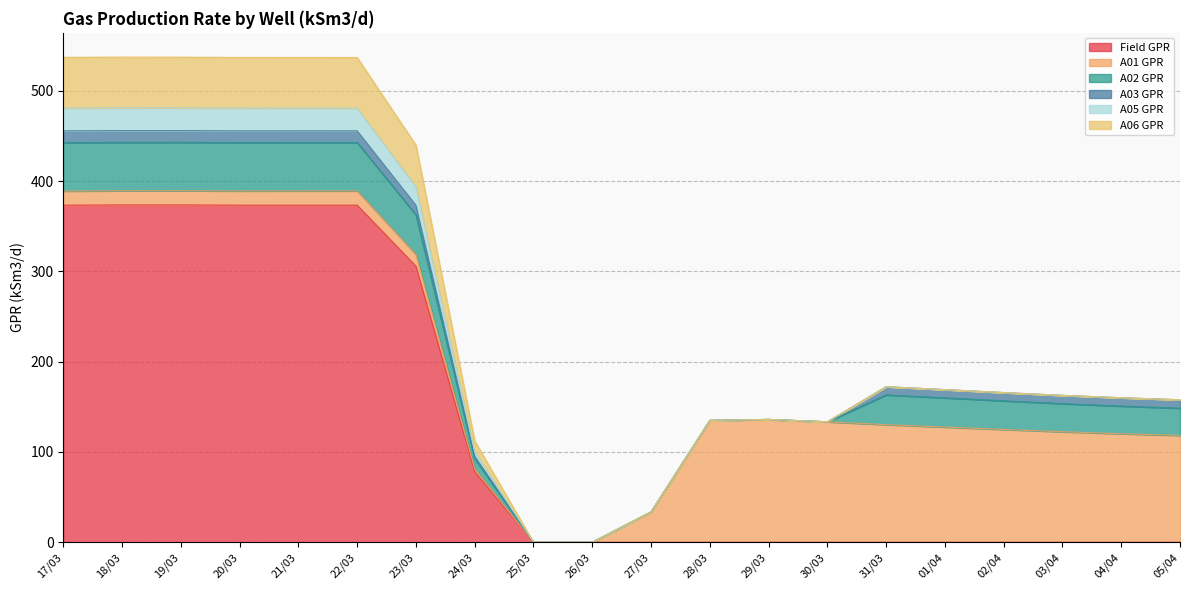

How many values in A01 GPR are above zero?

18